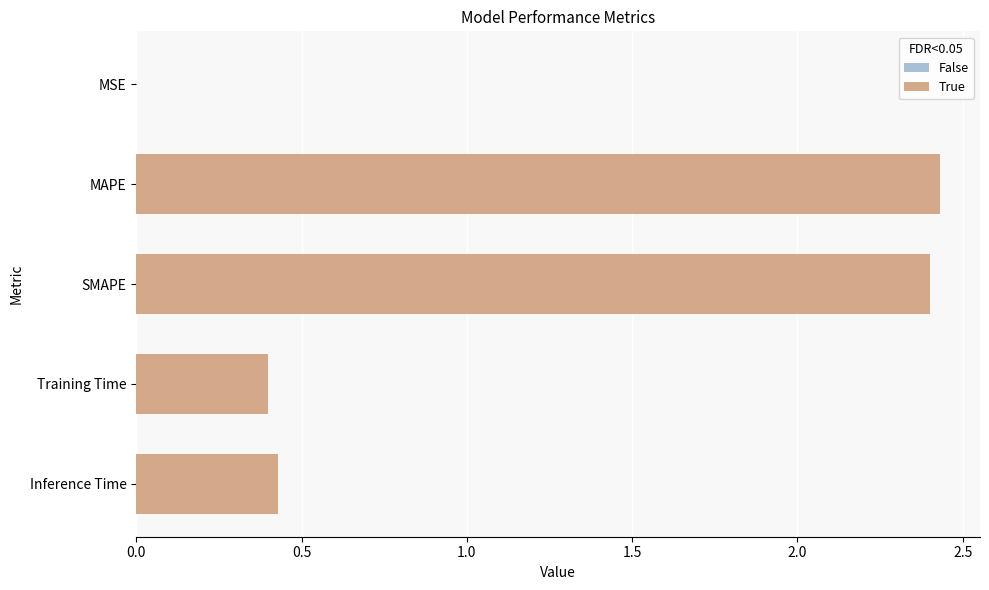

How many distinct data groups are displayed?

1